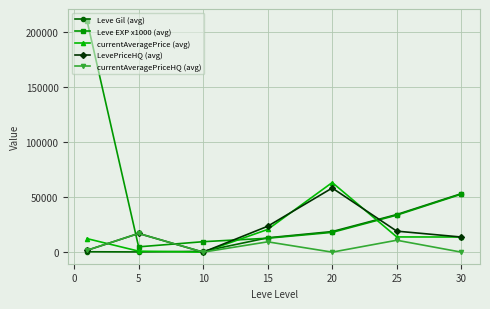

True or false: Leve EXP x1000 (avg) and LevePriceHQ (avg) cross at least once.

True